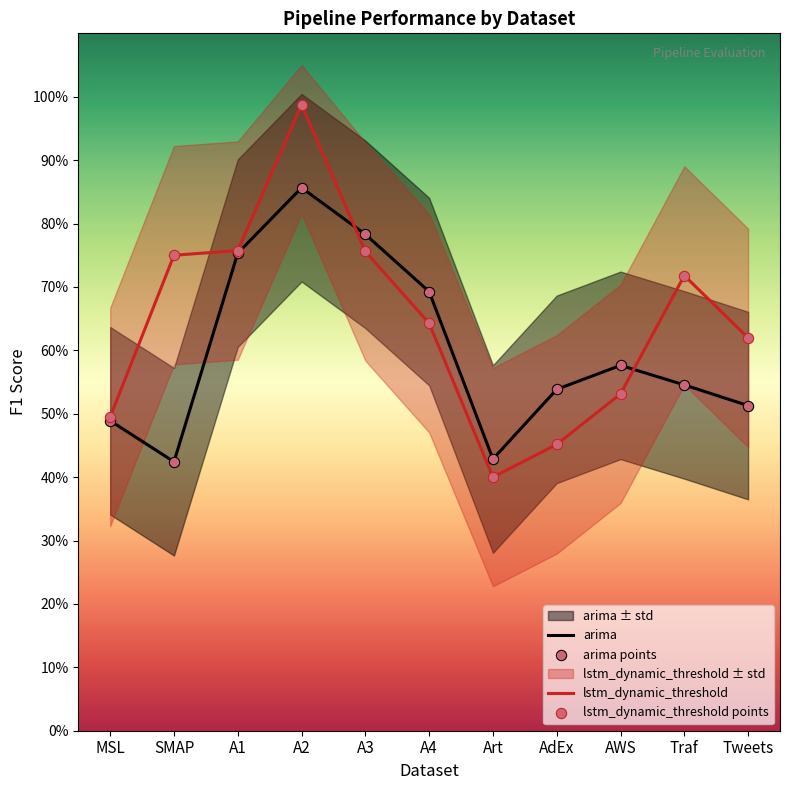

At which category is the sum across all series the highest?

A2